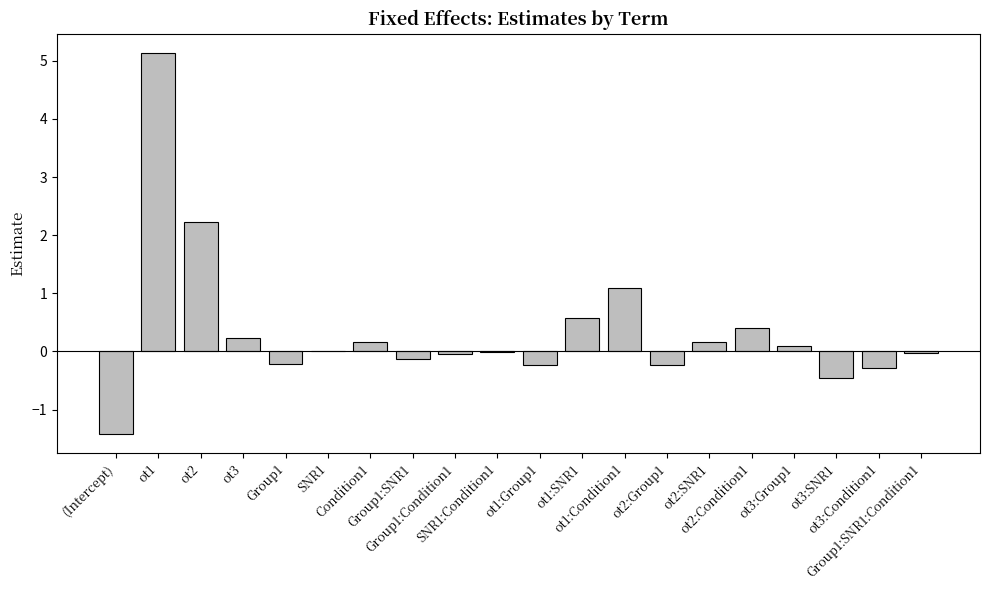

Which category has the highest value across all series?

ot1